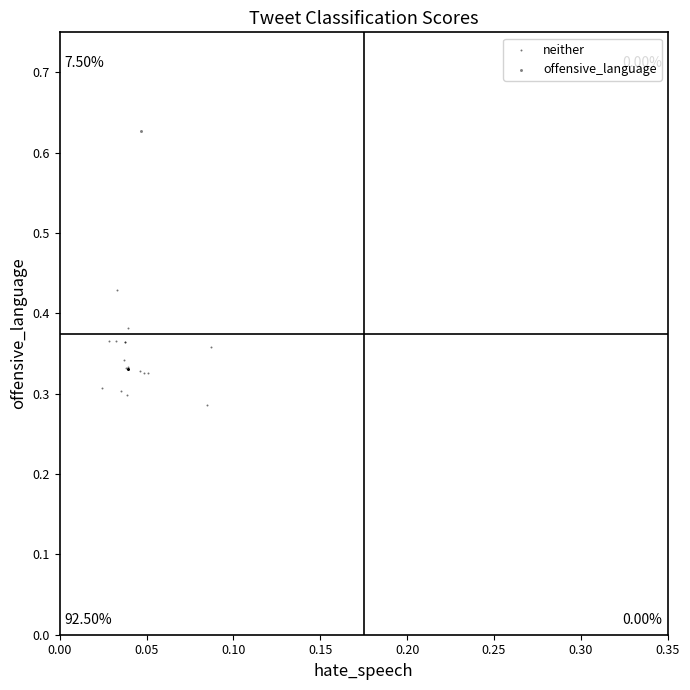

What are all the series names shown in the legend?

neither, offensive_language